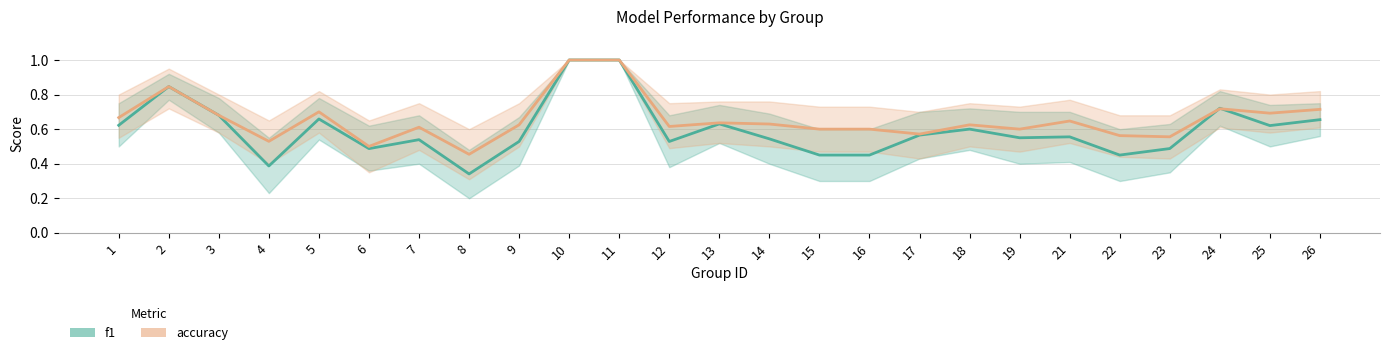

Where is f1 nearest to the value 0?

8